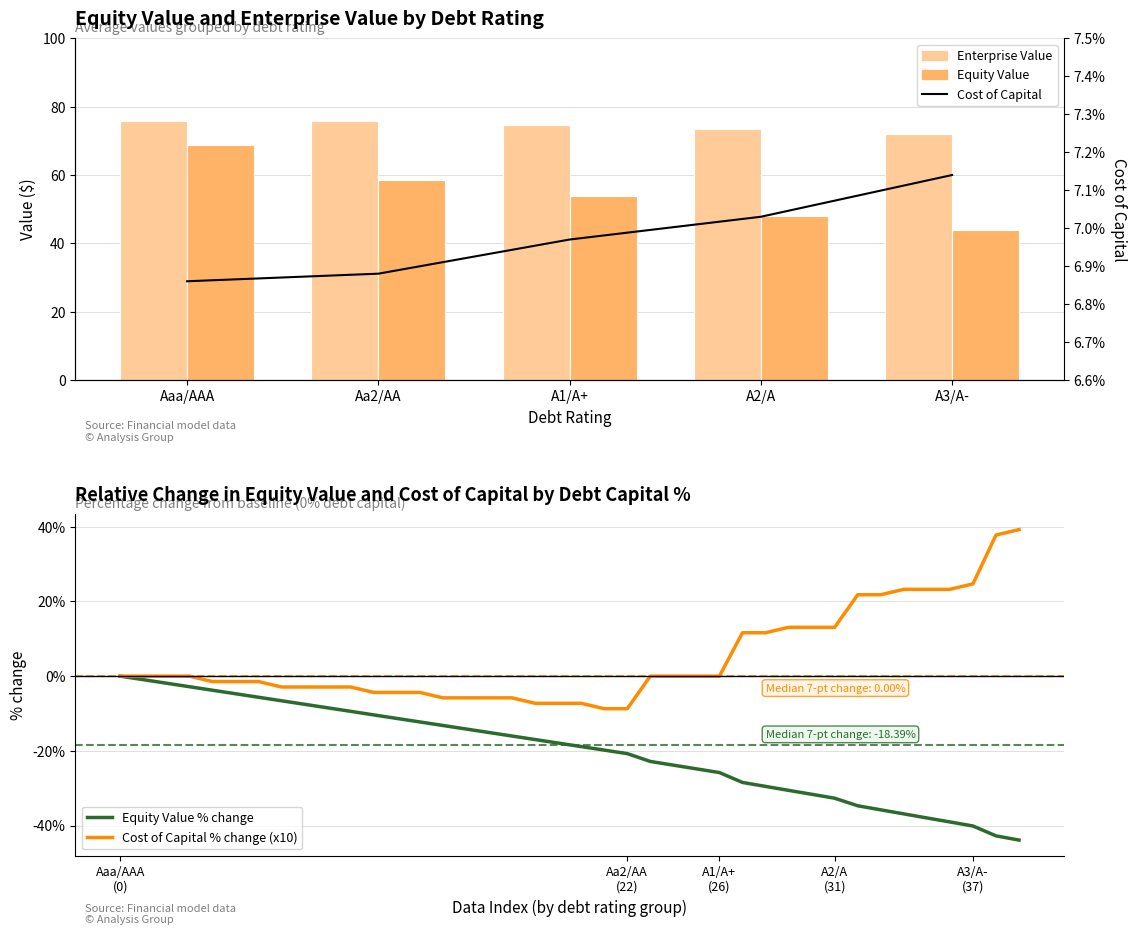

Reading left to right, transcribe all the data shown in this chart.

debt_capital: 0.0	-0.9	-1.9	-2.8	-3.8	-4.7	-5.7	-6.6	-7.5	-8.5	-9.4	-10.4	-11.3	-12.3	-13.2	-14.2	-15.1	-16.0	-17.0	-17.9	-18.9	-19.8	-20.7	-22.8	-23.8	-24.8	-25.8	-28.5	-29.5	-30.6	-31.6	-32.7	-34.7	-35.8	-36.9	-38.0	-39.0	-40.1	-42.8	-43.9
enterprise_value: 0.0	0.0	0.0	0.0	-1.5	-1.5	-1.5	-2.9	-2.9	-2.9	-2.9	-4.4	-4.4	-4.4	-5.8	-5.8	-5.8	-5.8	-7.3	-7.3	-7.3	-8.7	-8.7	0.0	0.0	0.0	0.0	11.6	11.6	13.1	13.1	13.1	21.8	21.8	23.3	23.3	23.3	24.7	37.8	39.2